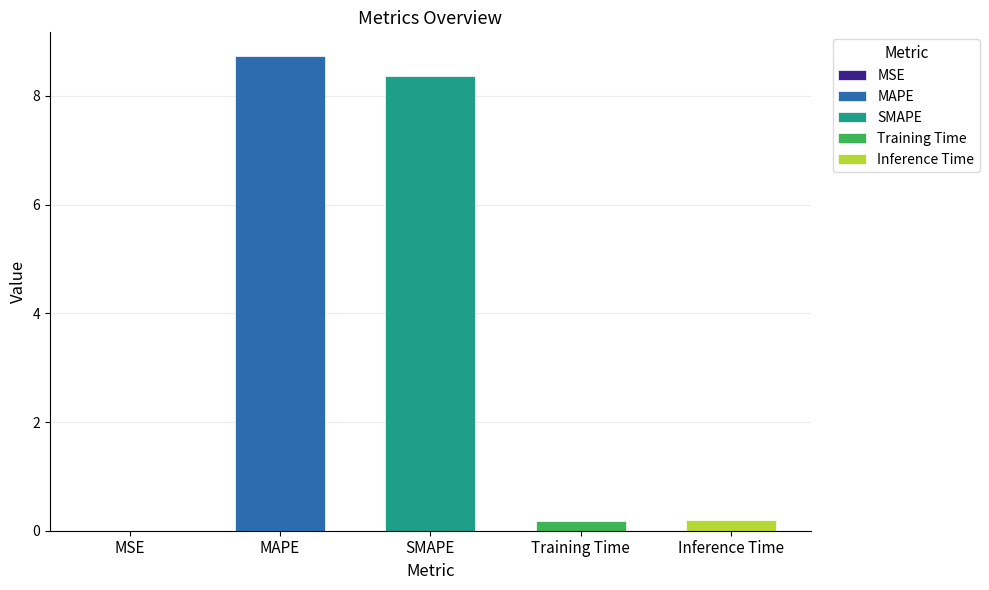

What is the change in value from MSE to Inference Time?

+0.2